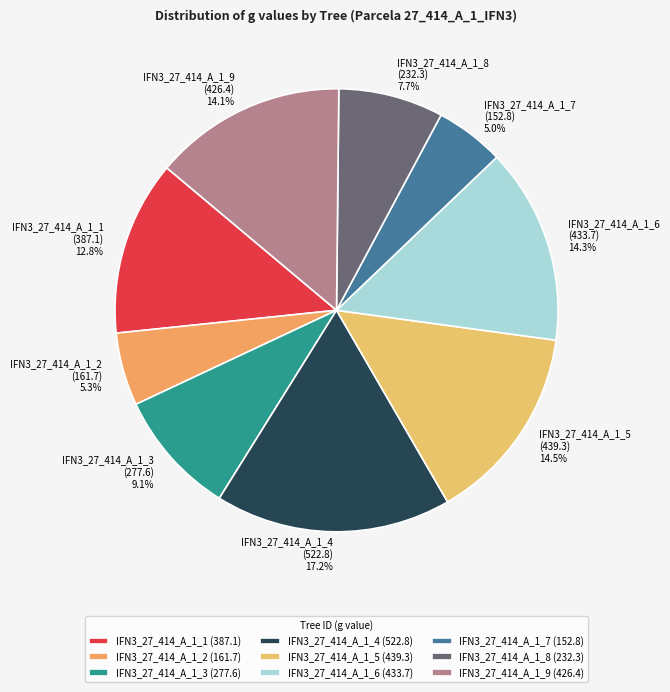

What percentage is NOT represented by IFN3_27_414_A_1_3?

90.9%